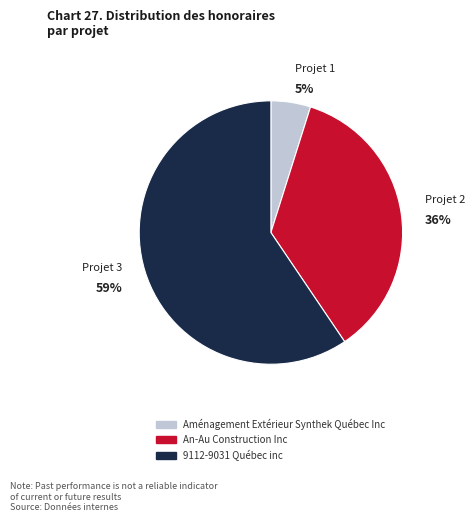

To the nearest percent, what is the combined percentage of An-Au Construction Inc and Aménagement Extérieur Synthek Québec Inc?

41%